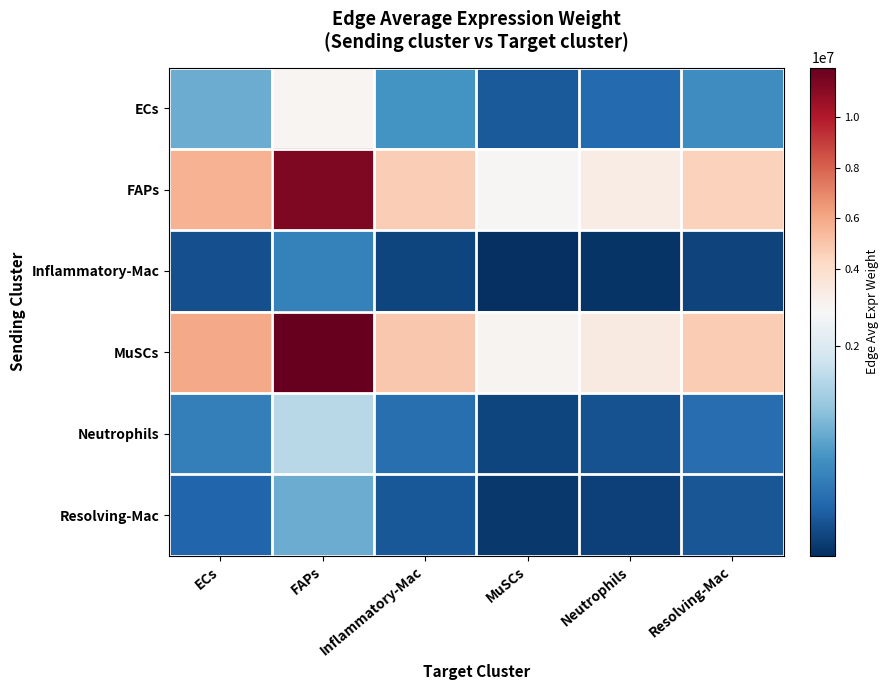

What is the total value across all series at Inflammatory-Mac?

12222046.9